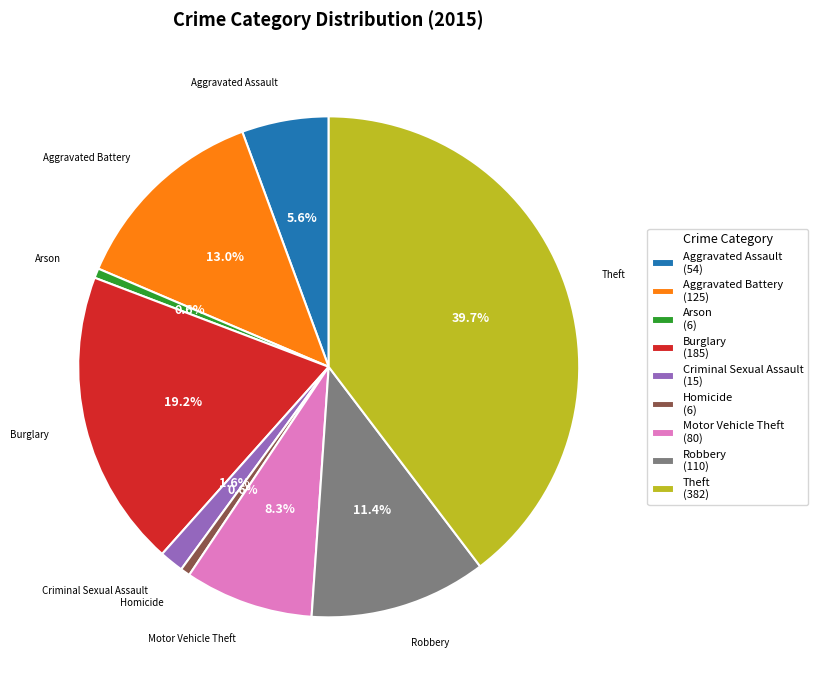

How many slices are in this pie chart?

9